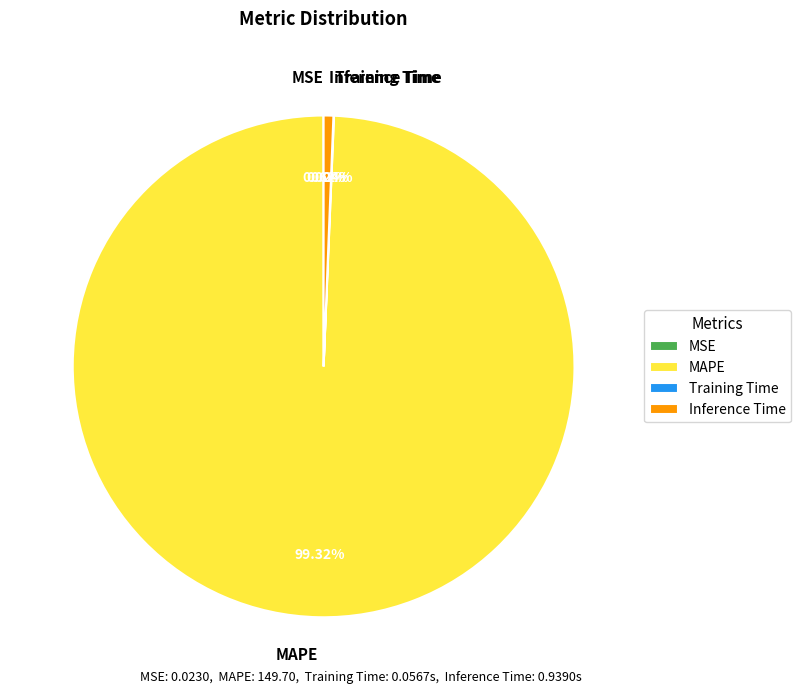

Which has a higher value, Inference Time or MAPE?

MAPE